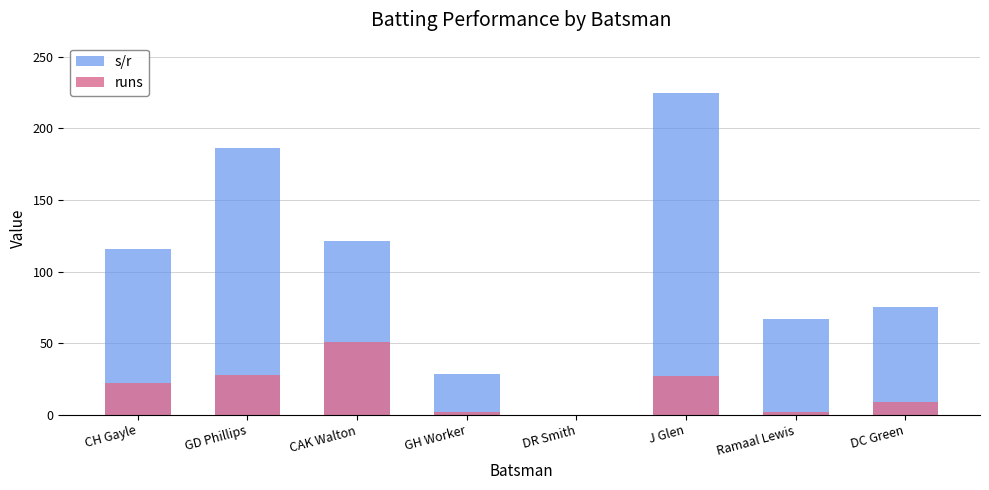

What is the difference between the highest and lowest values at J Glen?

198.0